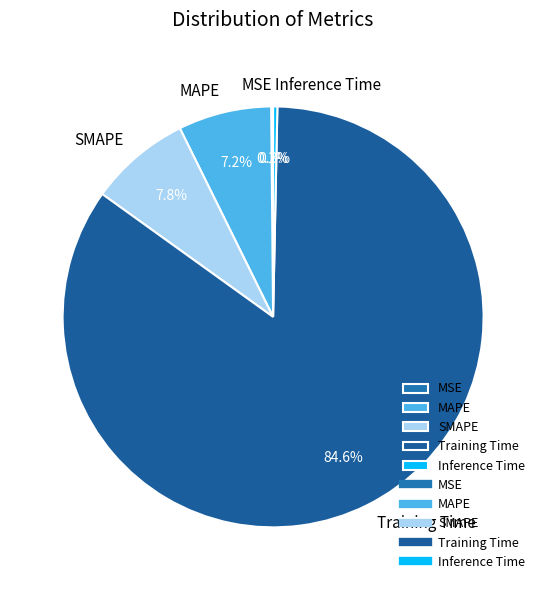

Is there a majority slice in this chart?

Yes